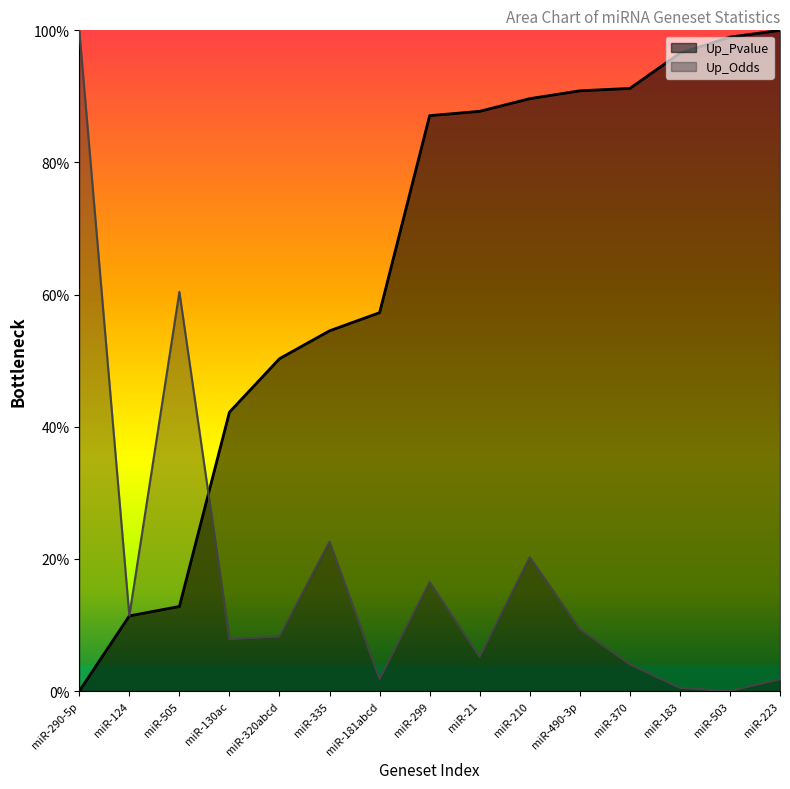

What is the value of the Up_Odds point at the 6th from the left?

0.2